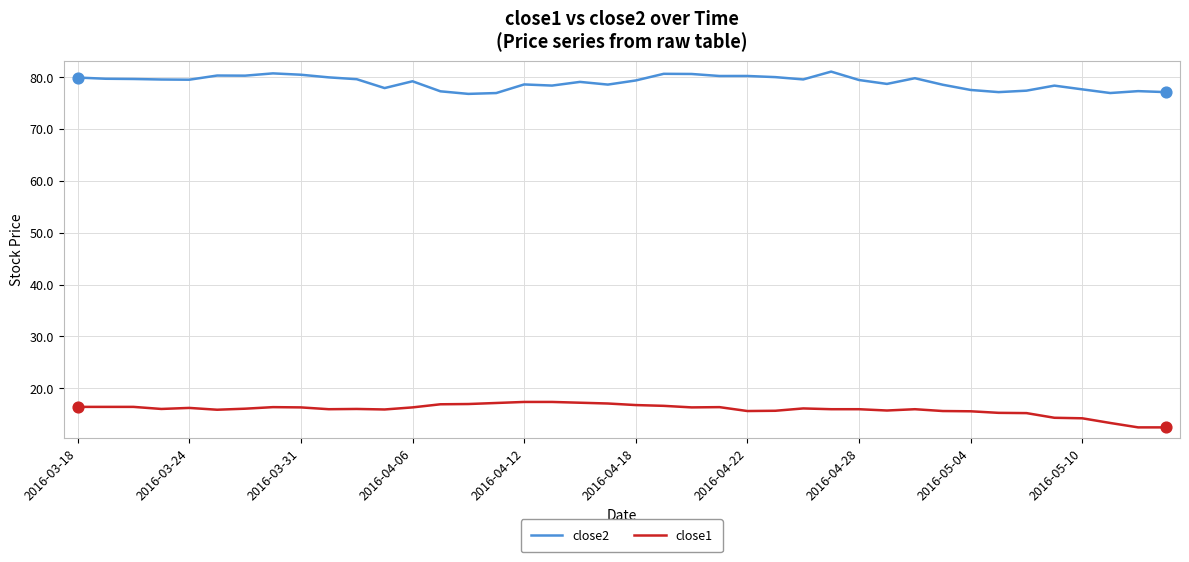

What are all the series names shown in the legend?

close2, close1